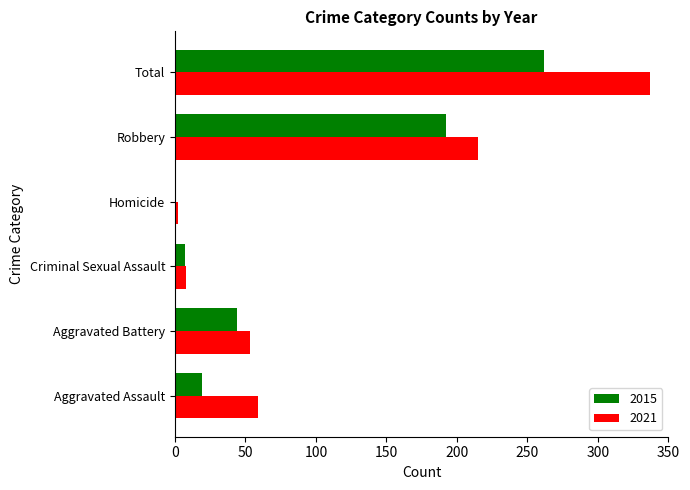

What value does the 2015 series have at Total?

262